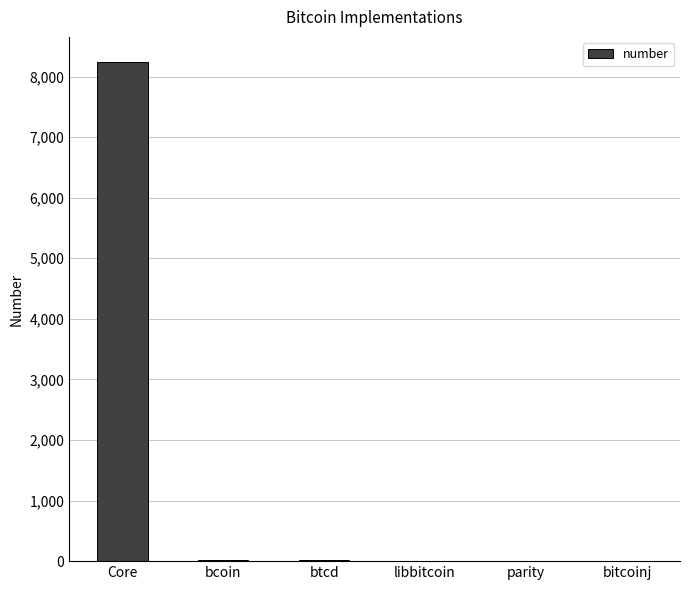

Is it true that the value at Core is 3426?

False